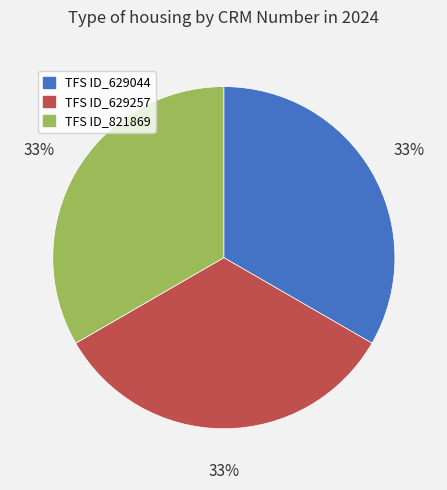

To the nearest percent, what portion does TFS ID_629257 represent?

33%